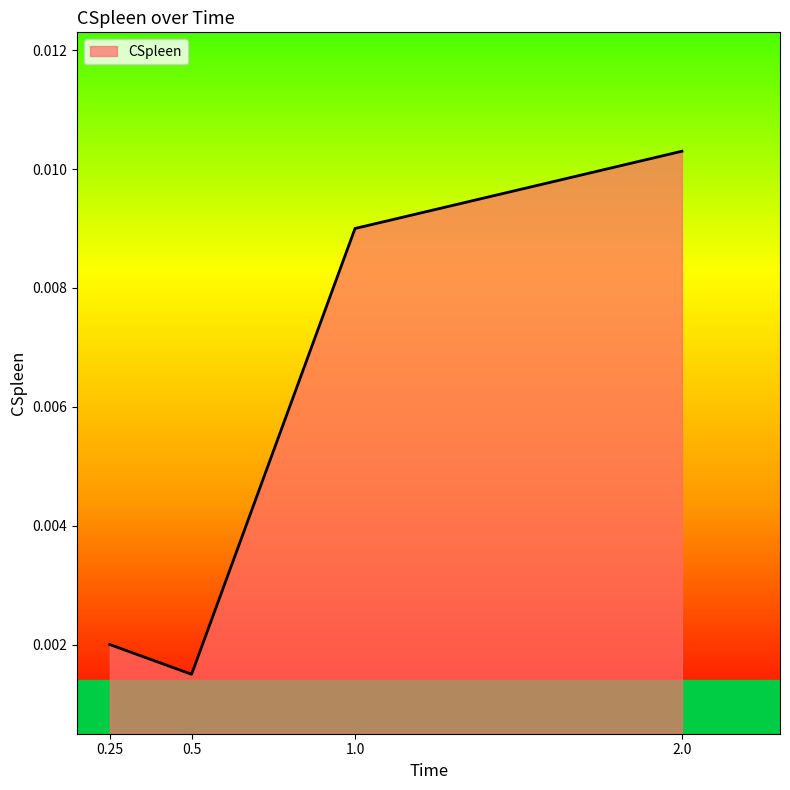

How many values are between 0 and 1?

4